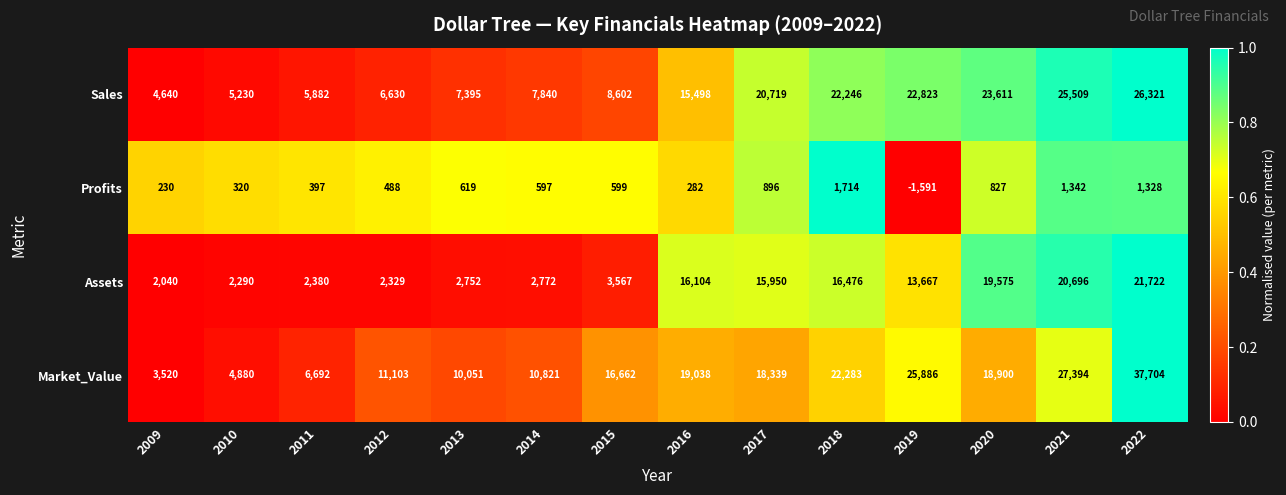

List the series in order of their peak value, lowest first.

Profits, Assets, Sales, Market_Value